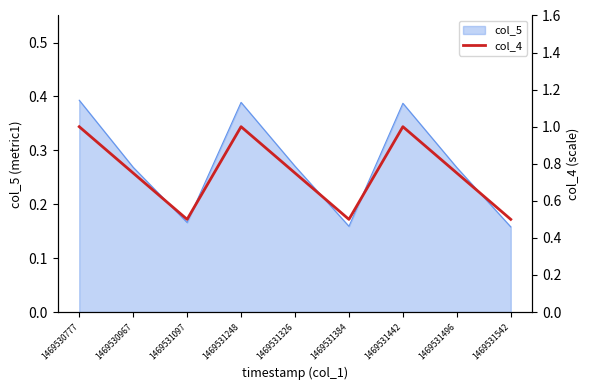

The value of col_5 at 1469530777 is 0.6. True or false?

False